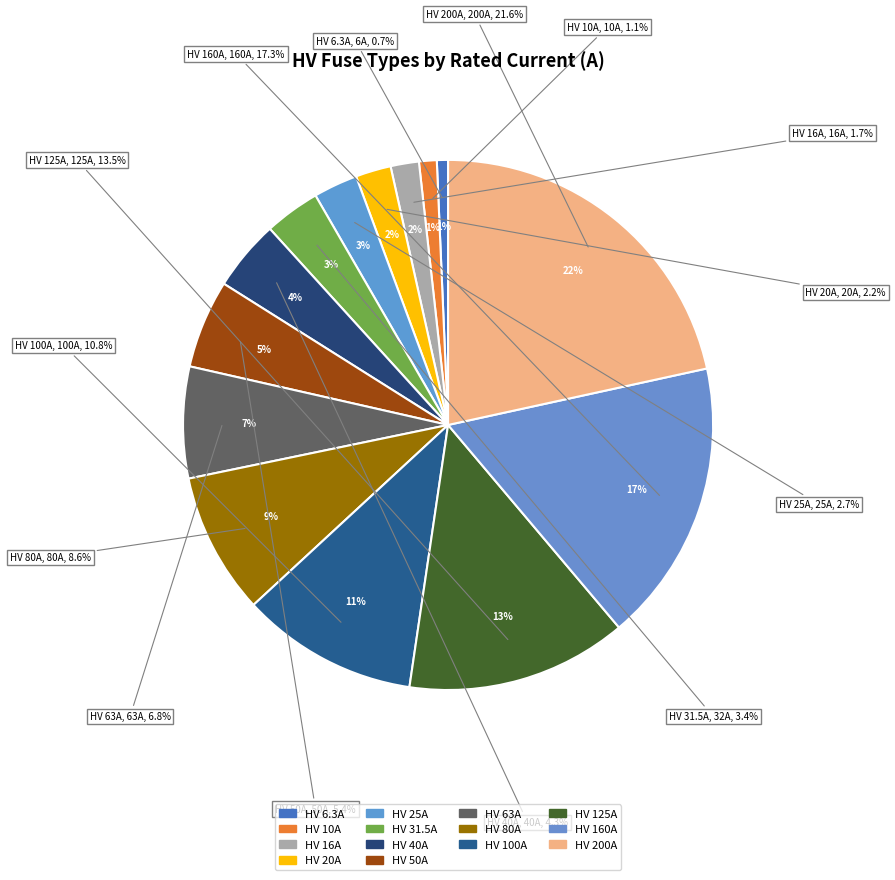

Is HV 200A the majority of the pie?

No